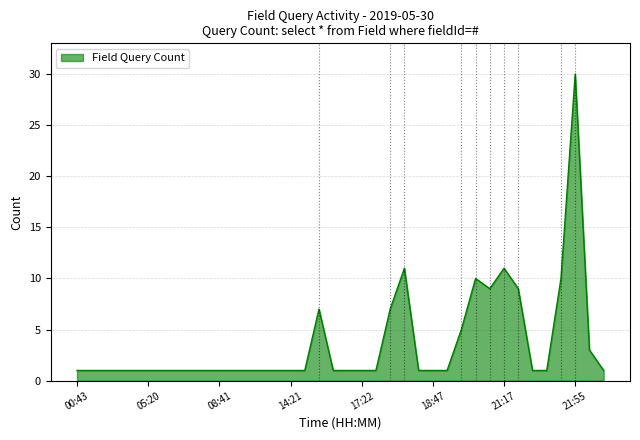

What is the difference between the maximum and minimum values?

29